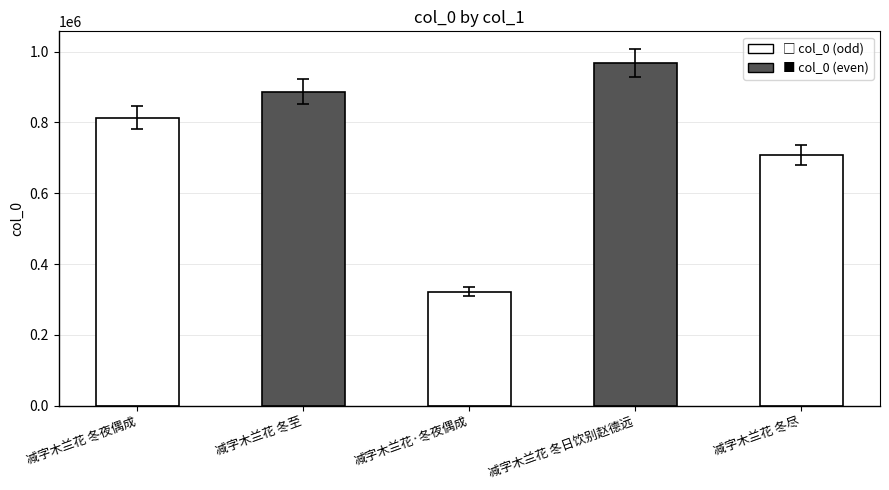

What is the sum of the values at 减字木兰花·冬夜偶成 and 减字木兰花 冬尽?

1029478